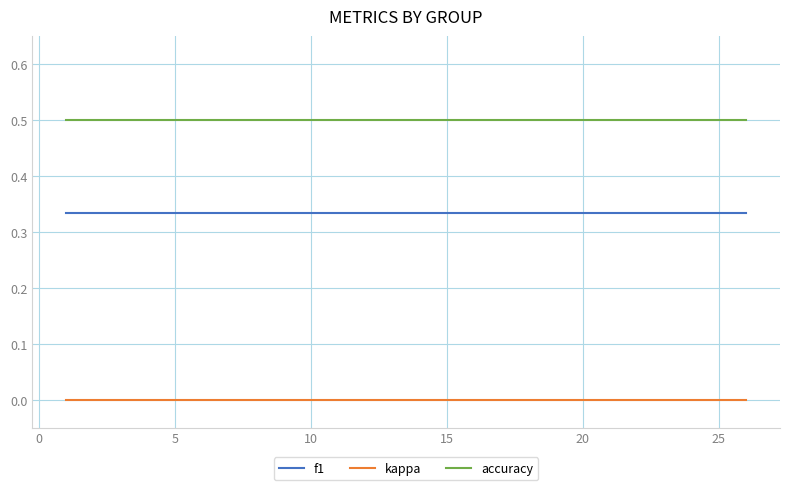

List the series in order of their peak value, lowest first.

kappa, f1, accuracy